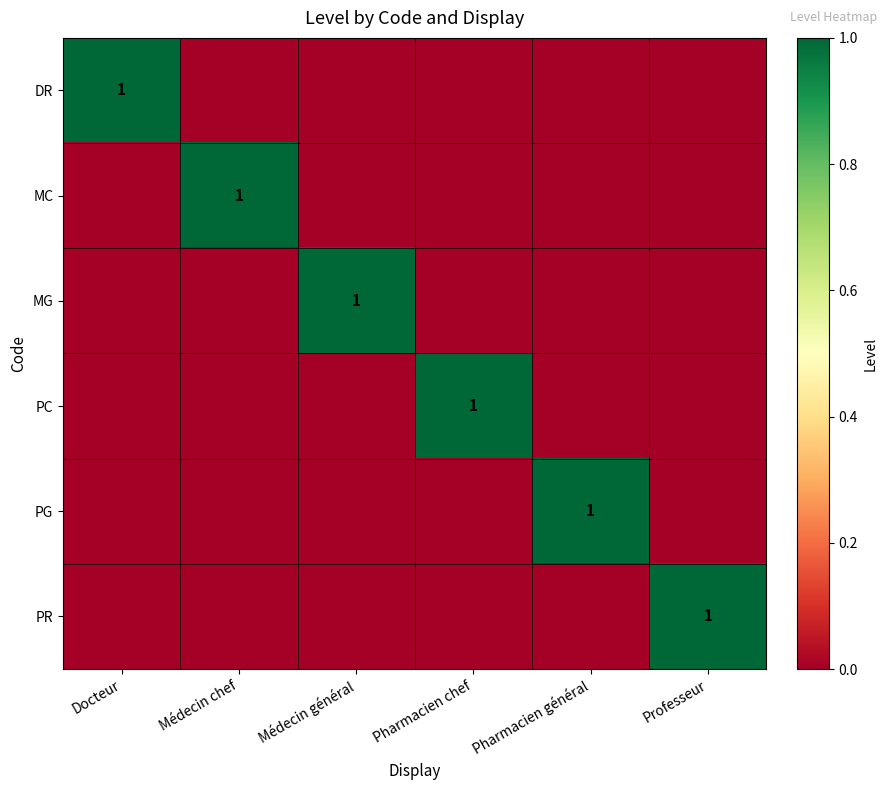

The MC series shows 1 at Médecin chef. True or false?

True